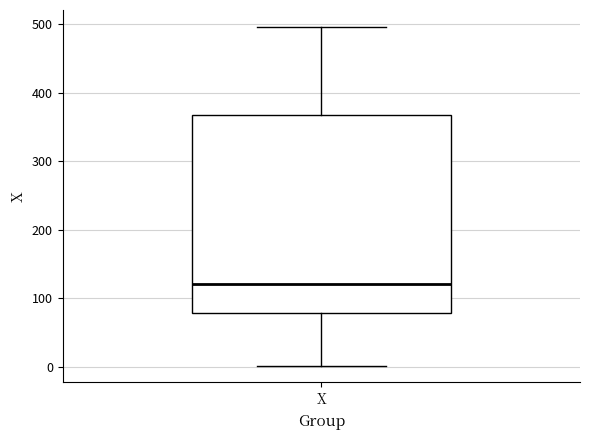

Where does the lower whisker of the box for X end on the y-axis? The values are not printed on the chart, so give them approximately, as read against the axis.

0